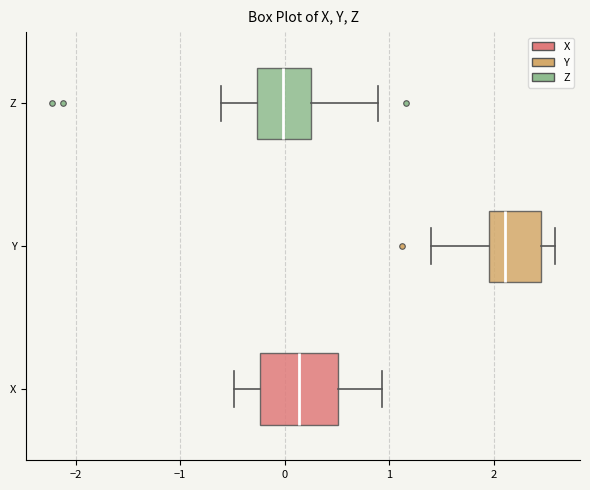

Where does the median line of the box for Y sit on the x-axis? The values are not printed on the chart, so give them approximately, as read against the axis.

2.1